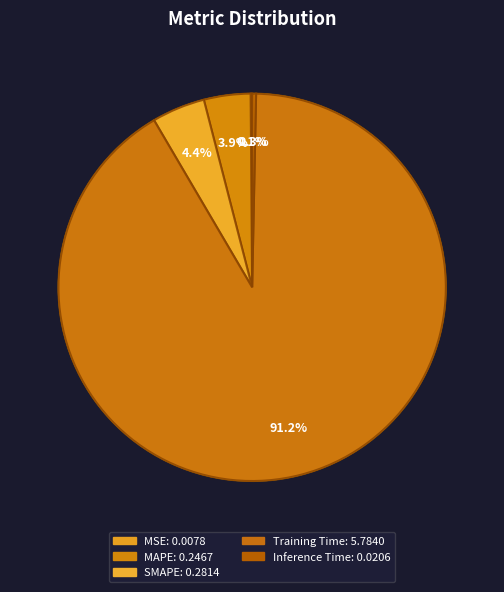

Count the number of slices in the pie.

5